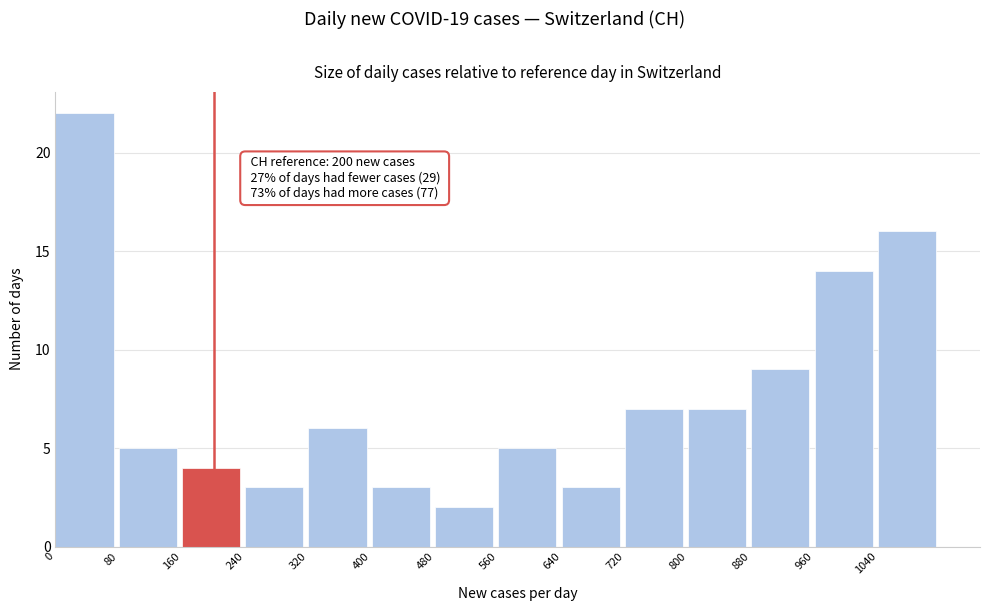

Over which range of the x-axis is the bar tallest?

0 to 80